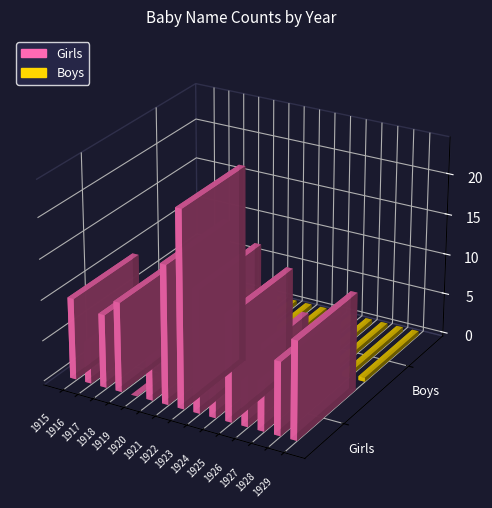

At which category is the sum across all series the highest?

1922